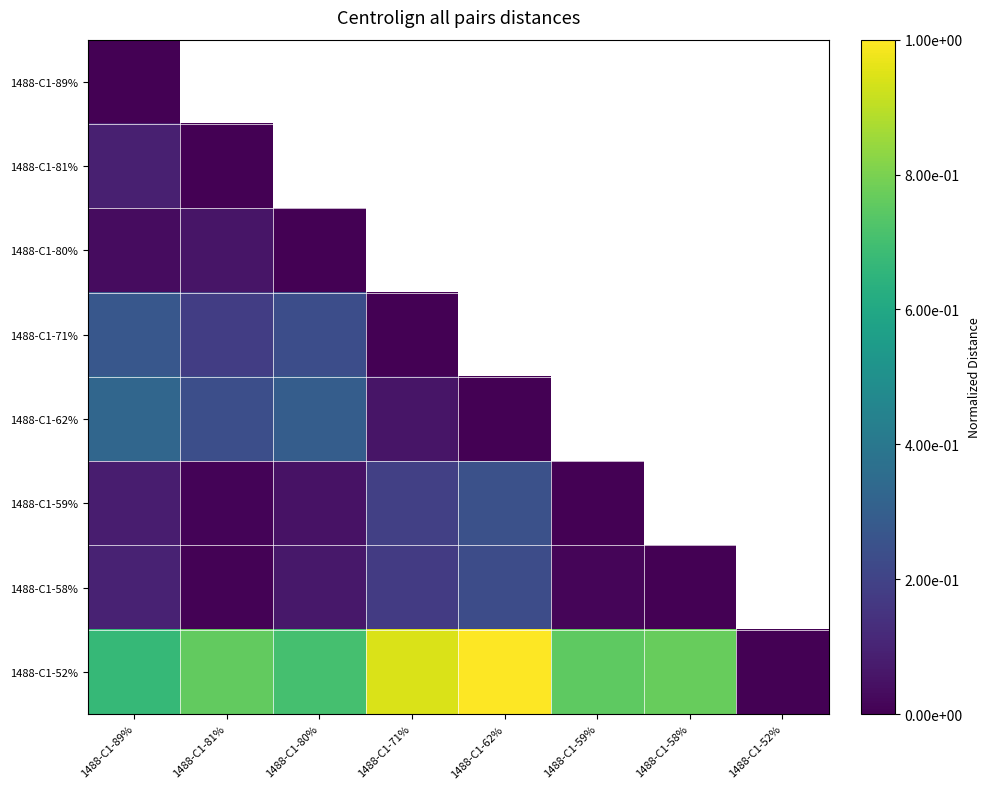

Between 1488-C1-81% and 1488-C1-58%, which is larger?

1488-C1-58%